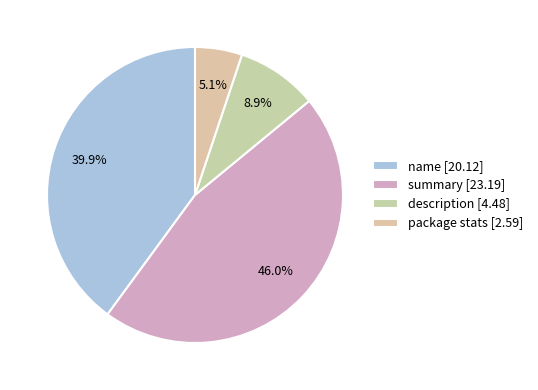

Count the number of slices in the pie.

4